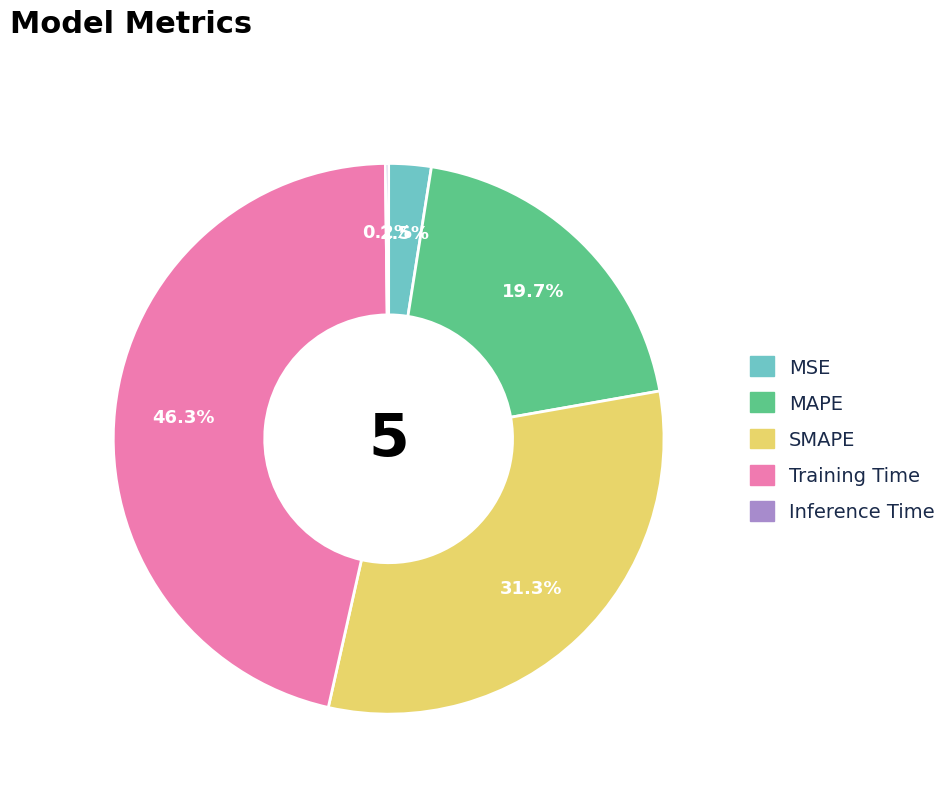

Is SMAPE the majority of the pie?

No